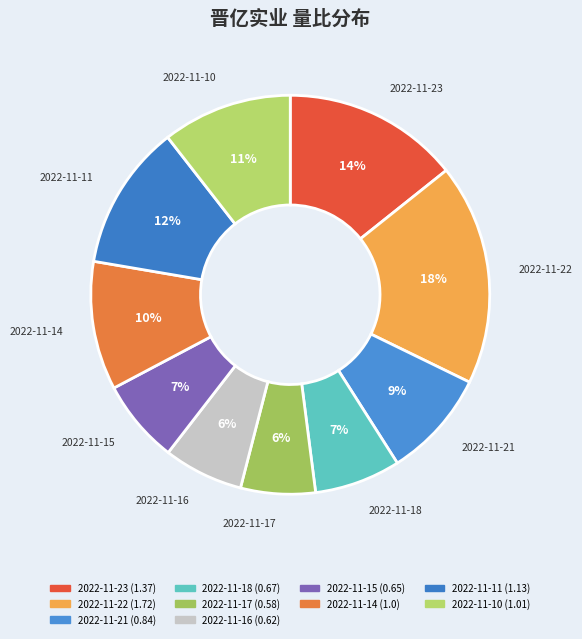

Is there any slice that represents more than half of the pie?

No